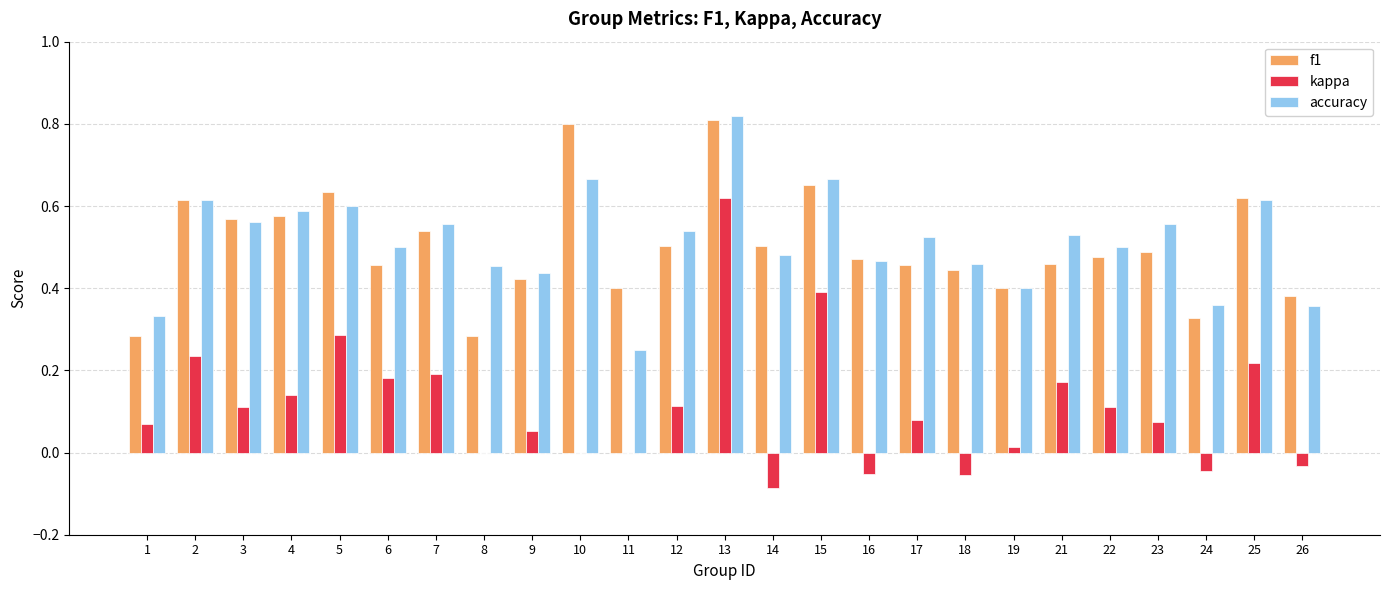

Is it true that f1 equals 0.2 at 6?

False